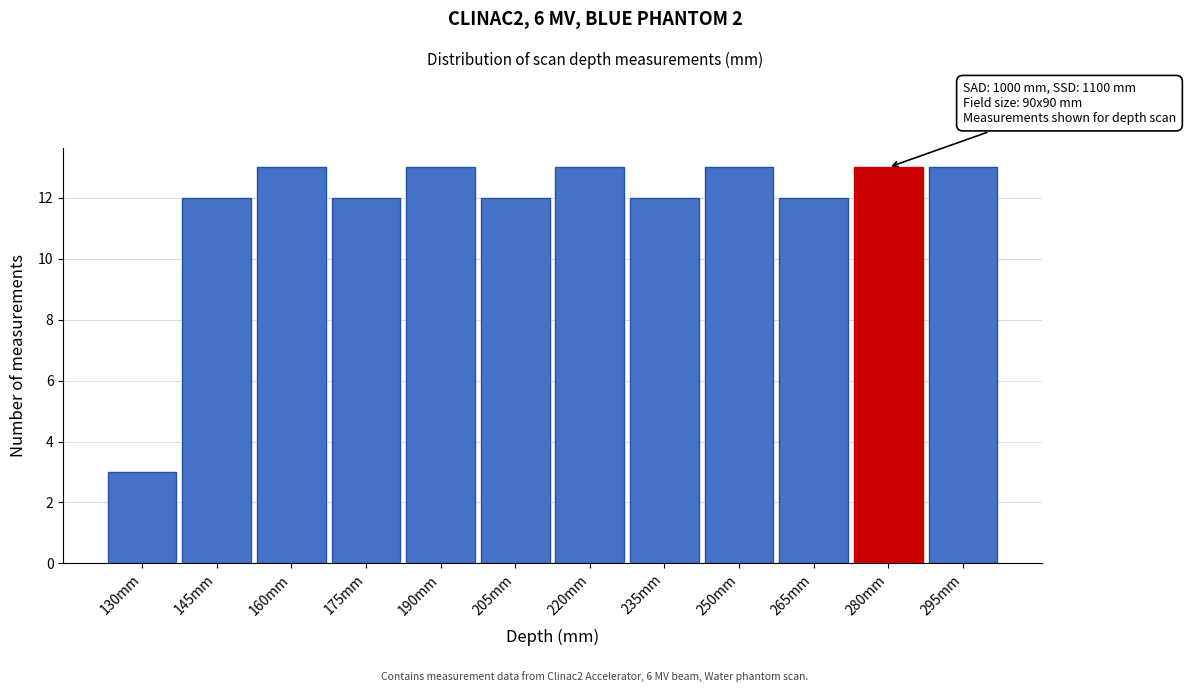

Reading right to left, list all the values displayed in this chart.

13	13	12	13	12	13	12	13	12	13	12	3